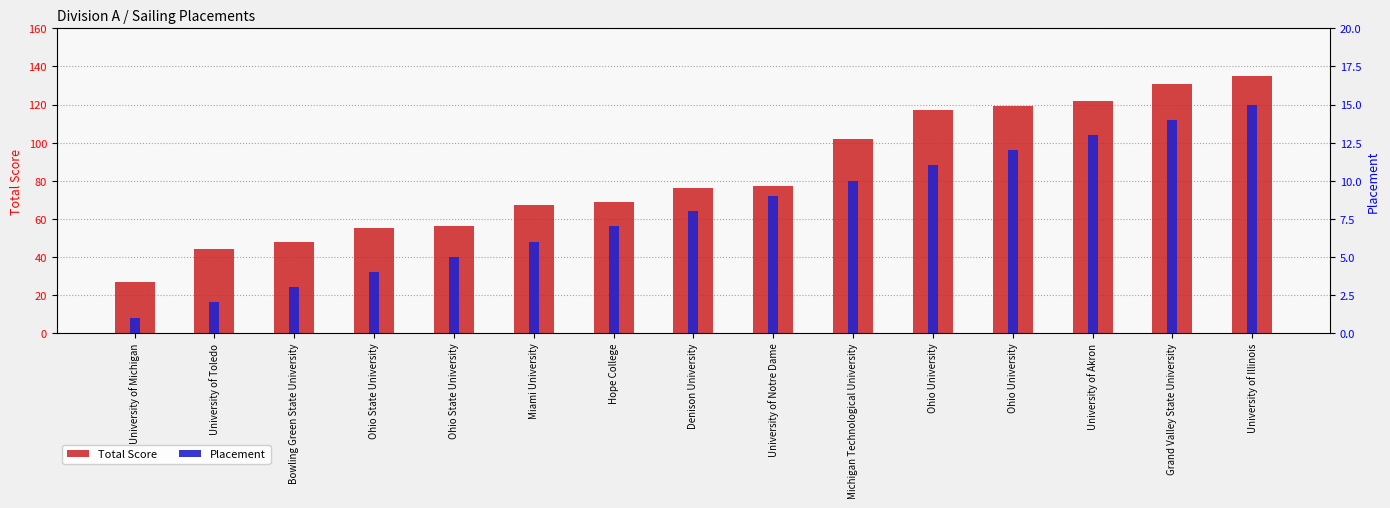

At which label does Placement first exceed 8?

University of Notre Dame